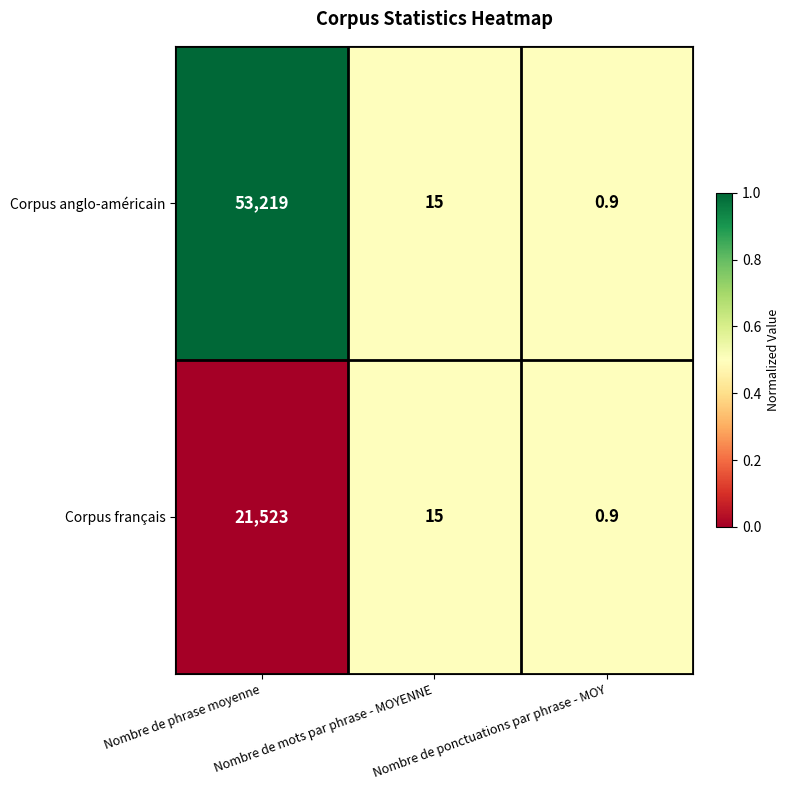

What is the total value across all series at Nombre de mots par phrase - MOYENNE?

30.0